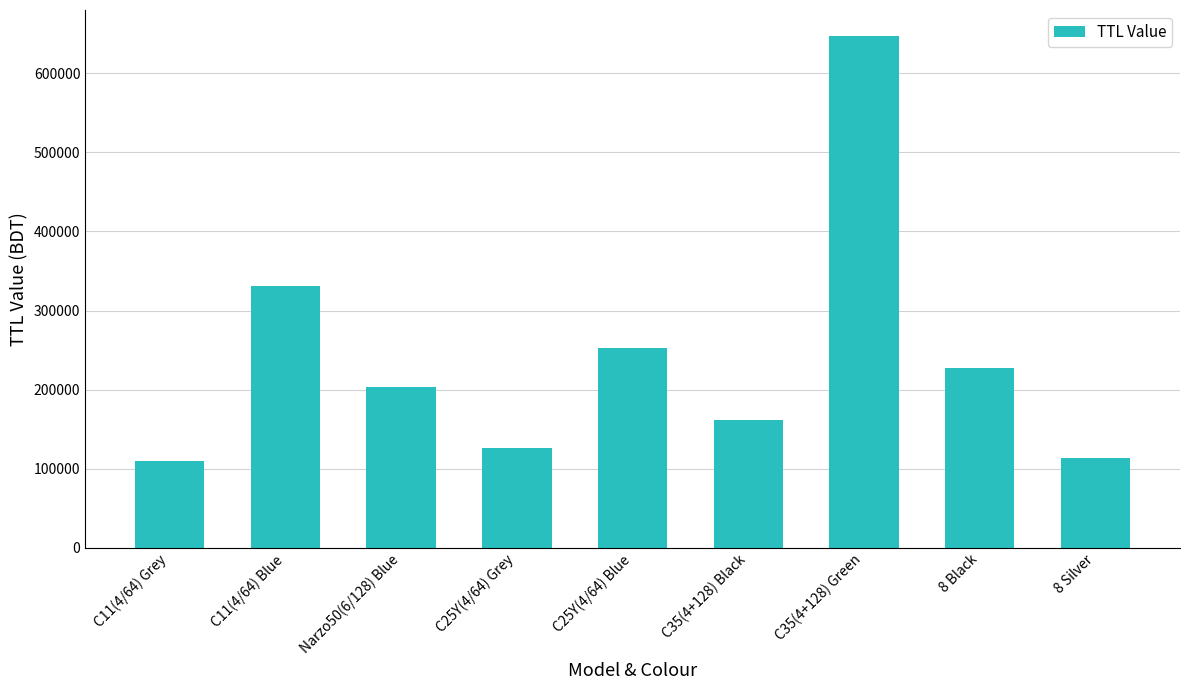

What is the difference between the values at C11(4/64) Grey and Narzo50(6/128) Blue?

93590